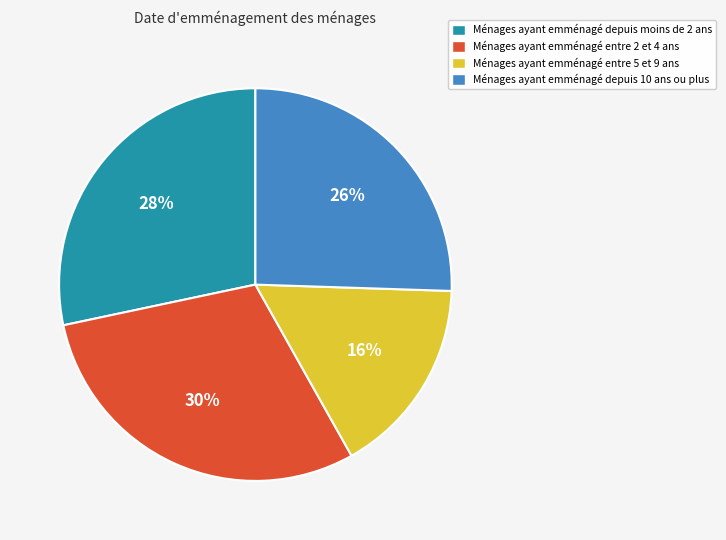

To the nearest percent, what is the average slice percentage?

25%